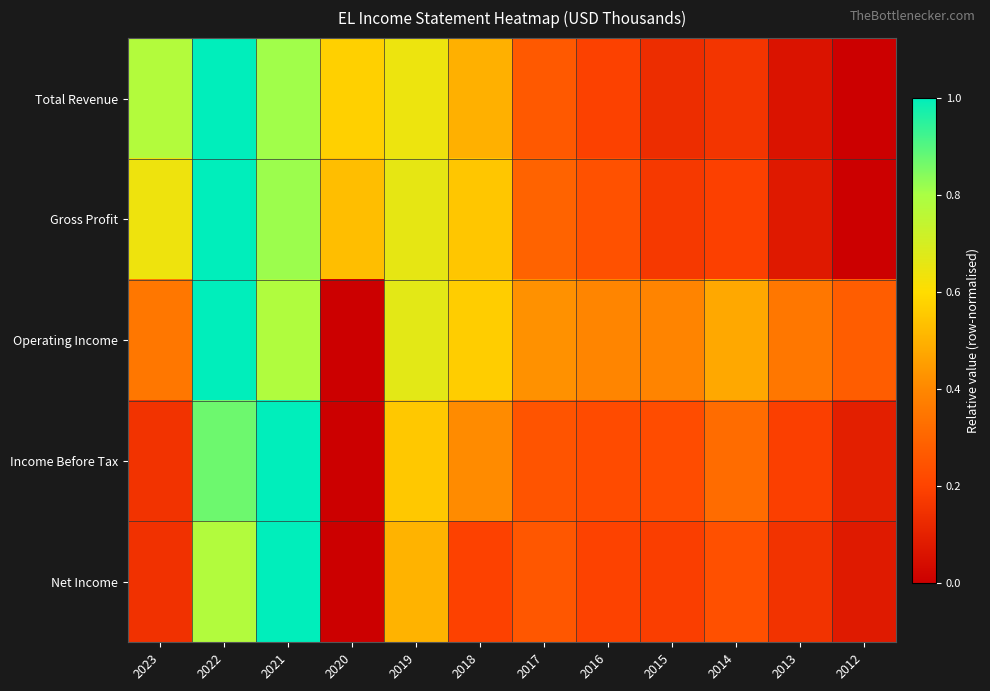

At which category does the chart reach its minimum across all series?

2012